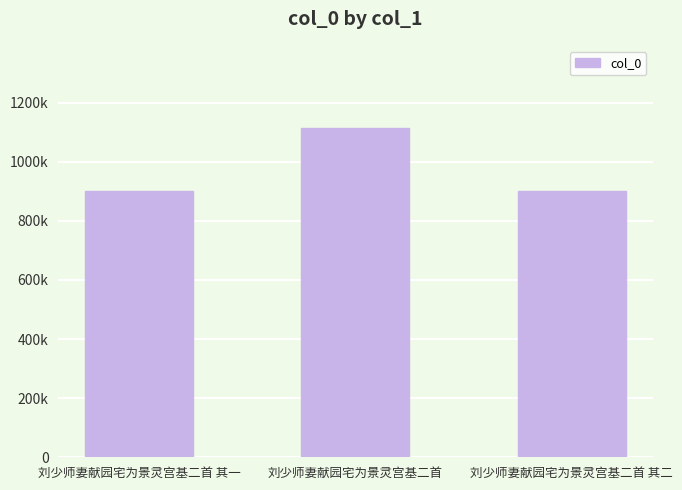

Are the bars horizontal?

No